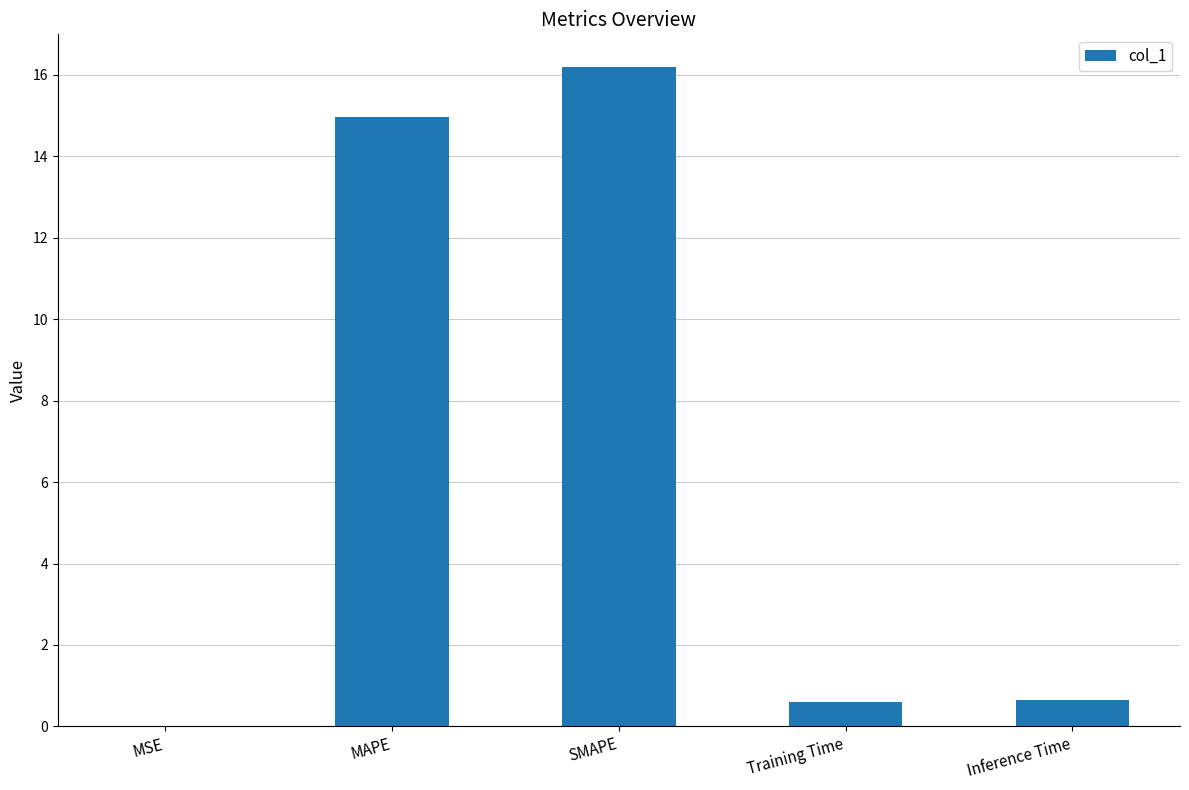

Between MAPE and Training Time, which is larger?

MAPE